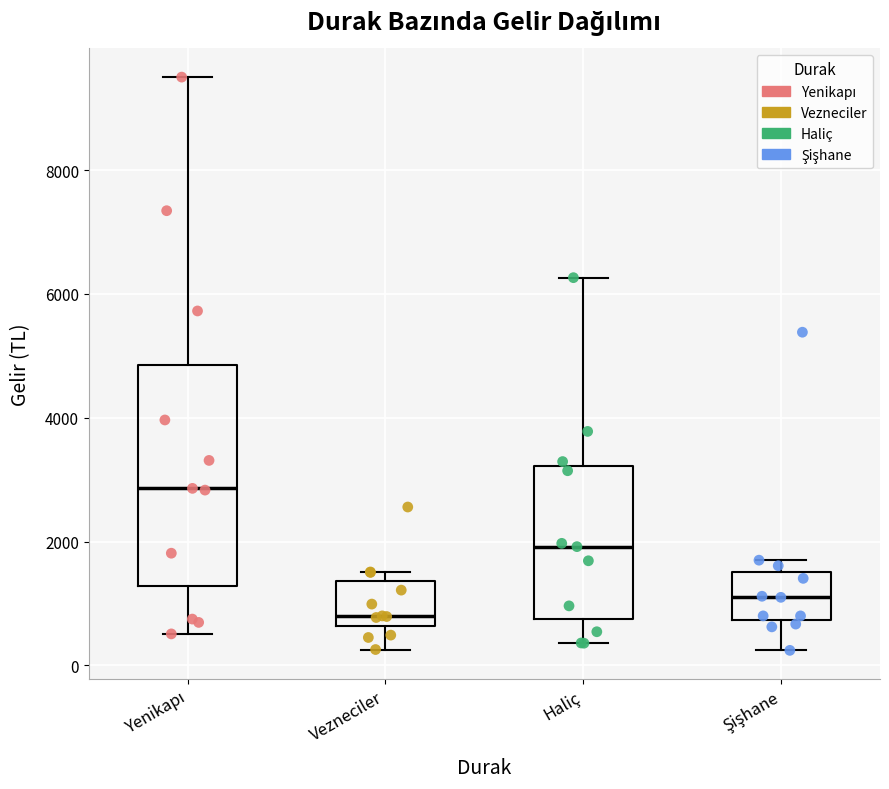

Which box's median line is the highest?

Yenikapı